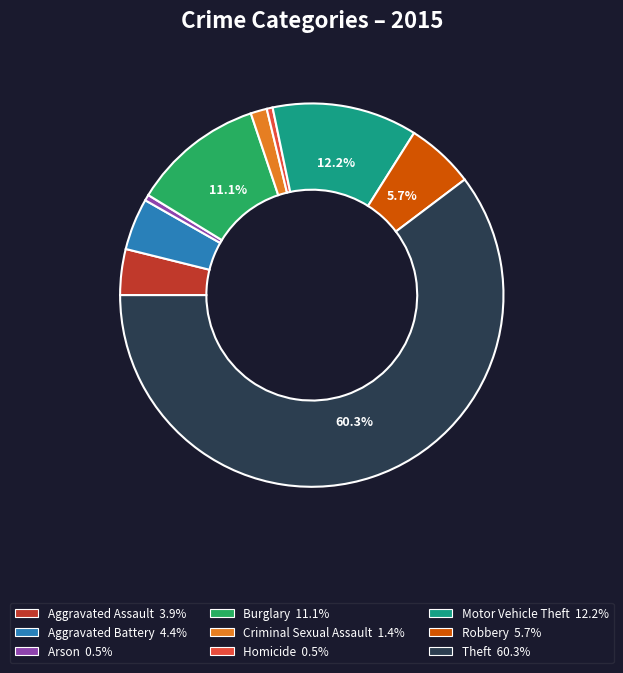

Which slice is the largest?

Theft